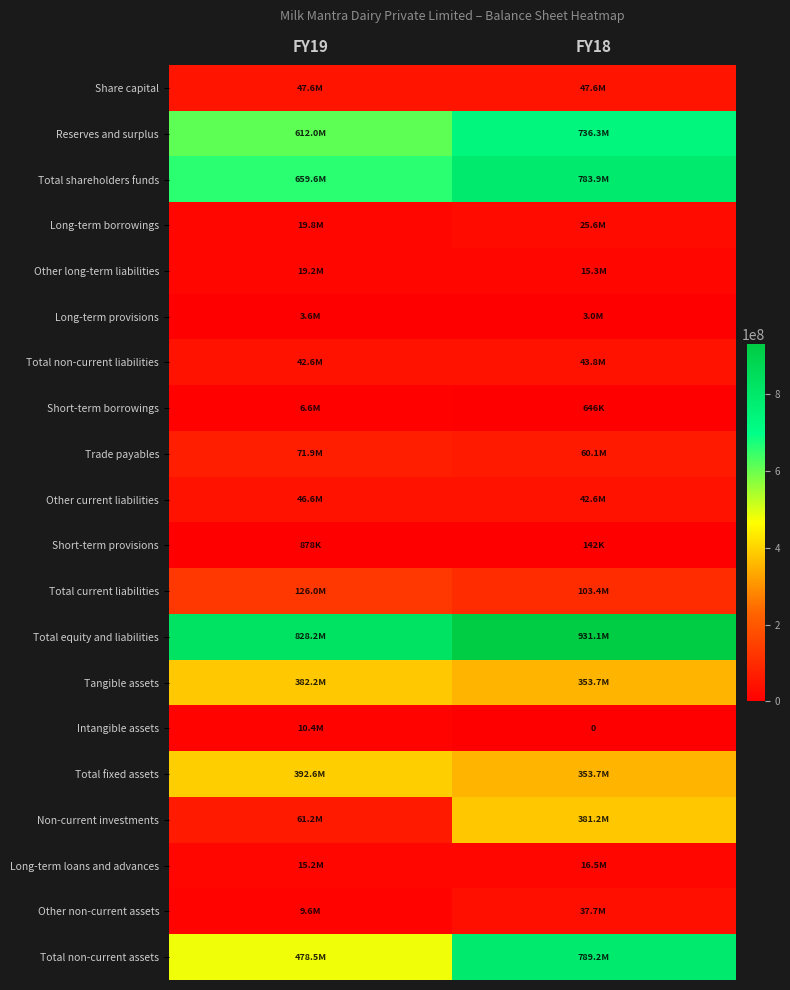

What is the difference between the Non-current investments values at FY19 and FY18?

320057792